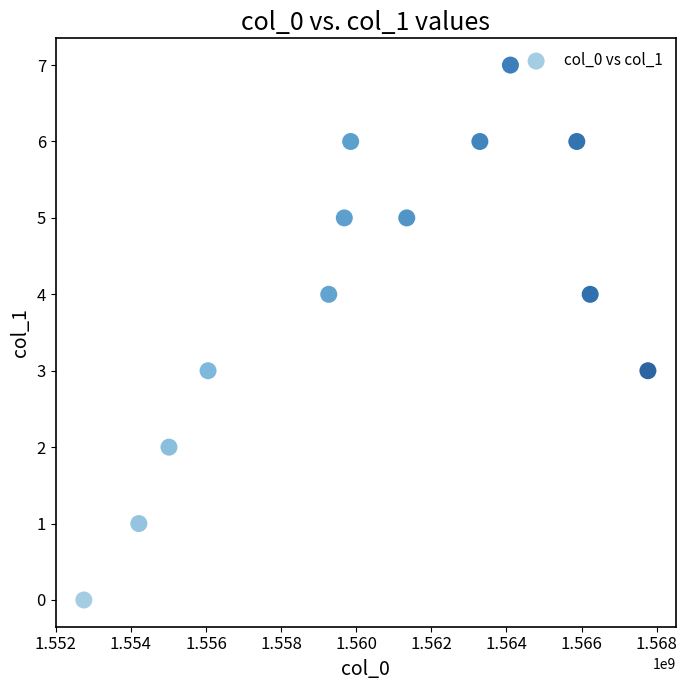

What is the range of Y values (max minus min)?

7